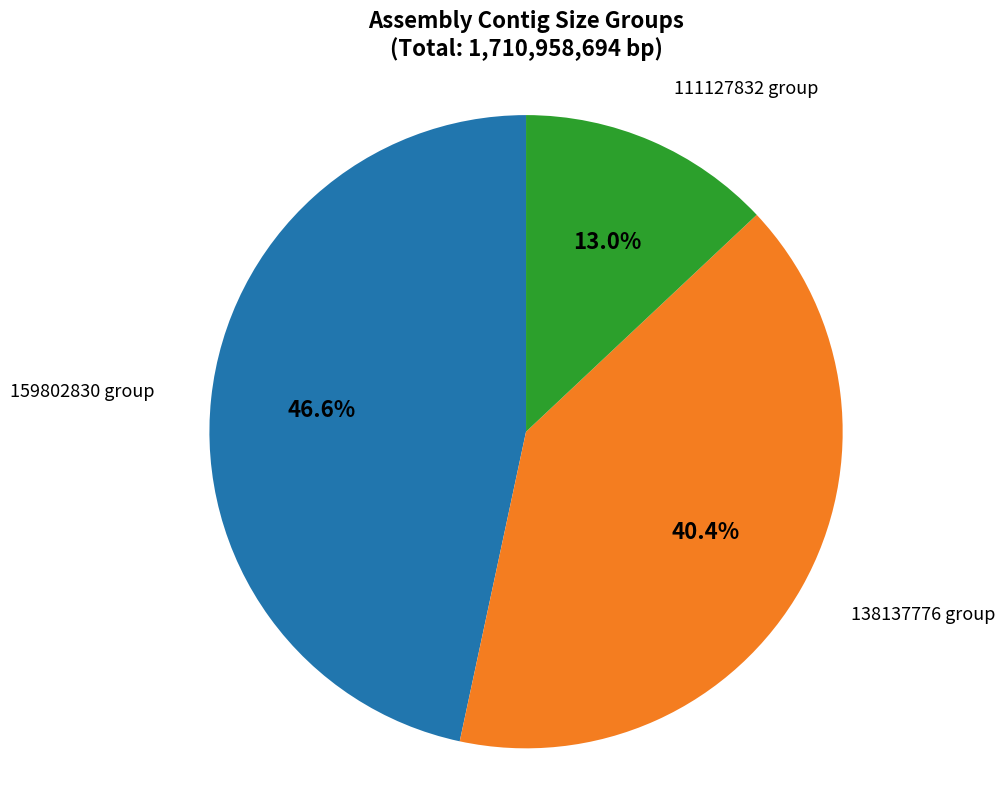

Combined, what portion of the pie is 138137776 group and 159802830 group?

87.0%